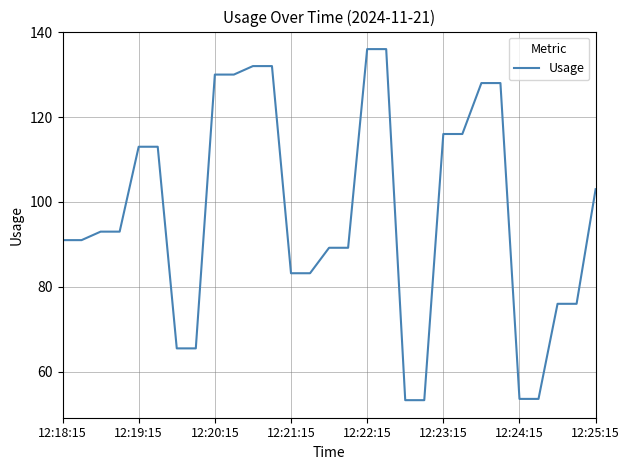

What is the minimum value shown in the chart?

53.3